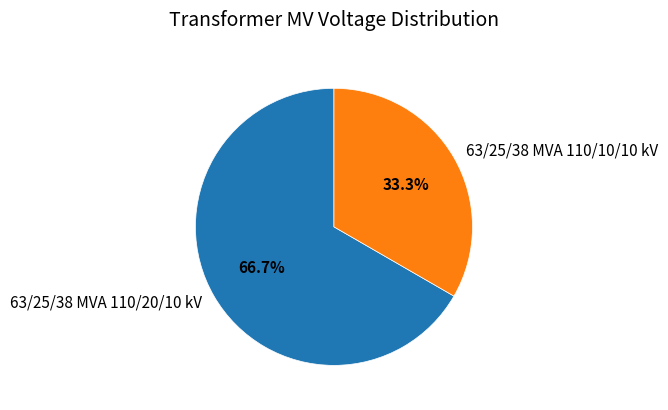

Which slice is the largest?

63/25/38 MVA 110/20/10 kV